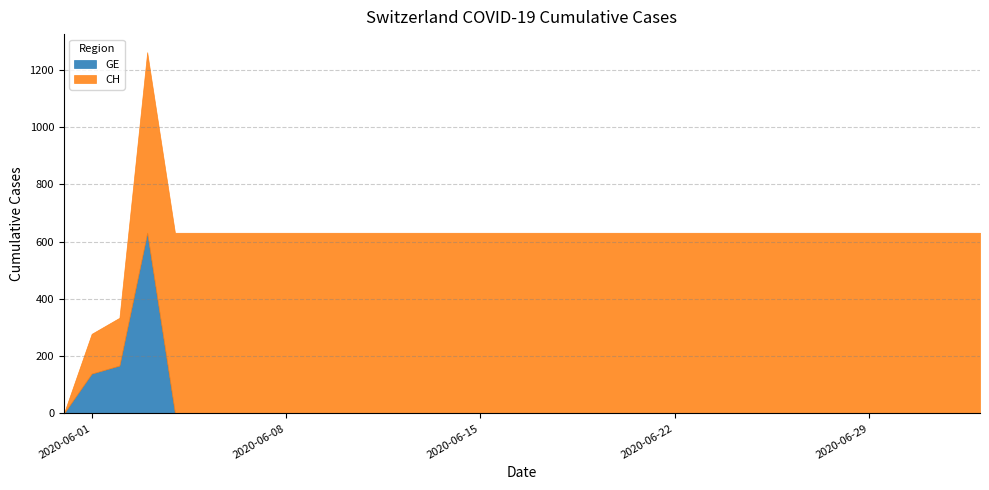

What is the difference between the maximum and minimum values in the CH series?

631